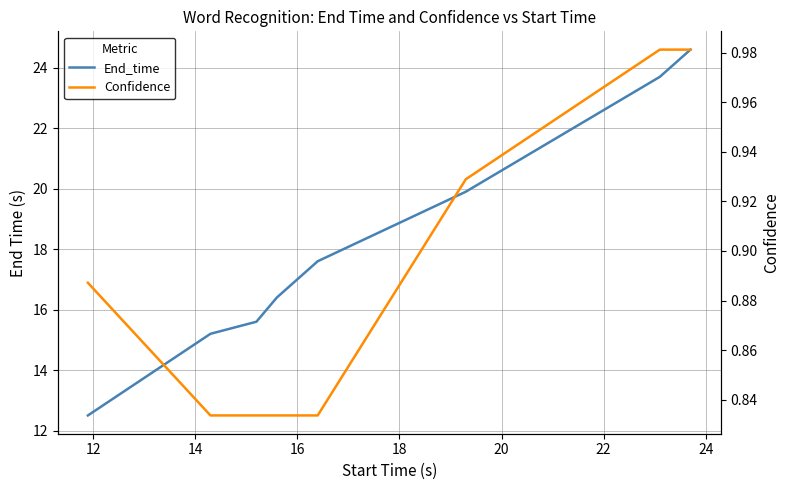

What is the value of the Confidence point at the 4th from the left?

0.8